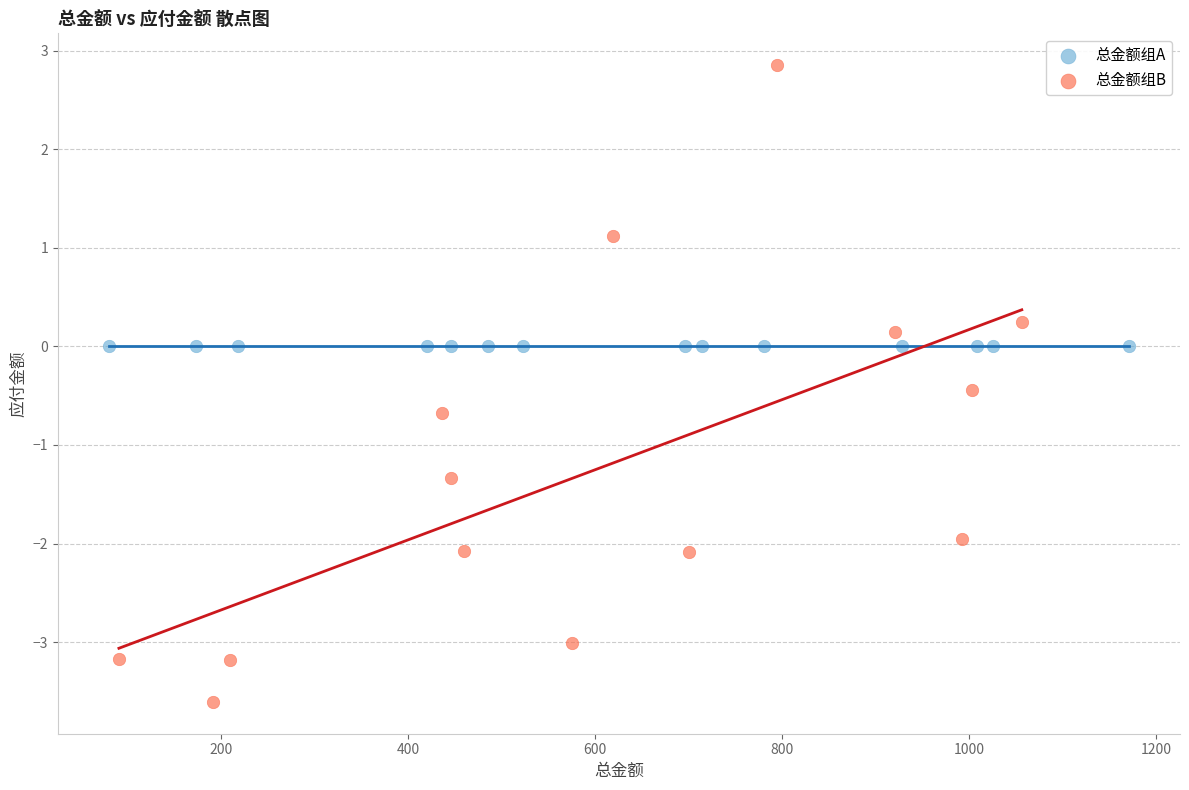

Which series reaches the minimum Y coordinate?

总金额组B